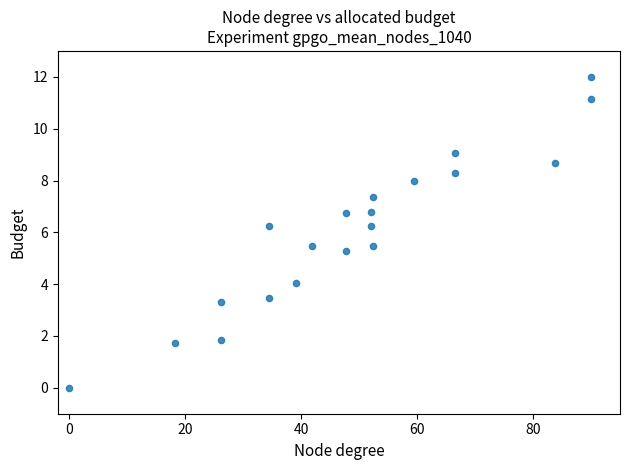

What is the range of Y values (max minus min)?

12.0